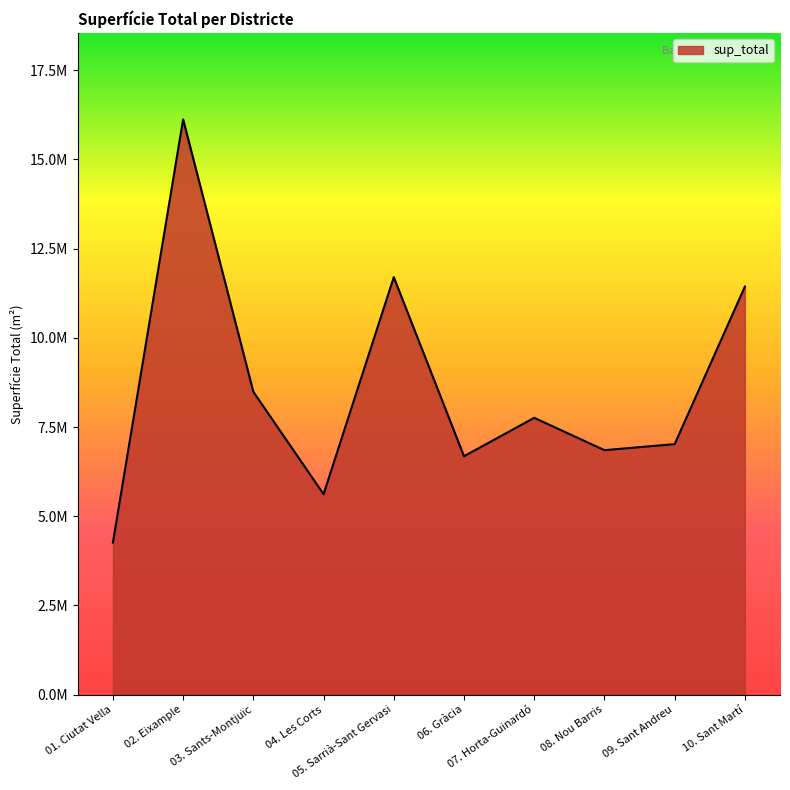

Between 05. Sarrià-Sant Gervasi and 10. Sant Martí, which is larger?

05. Sarrià-Sant Gervasi